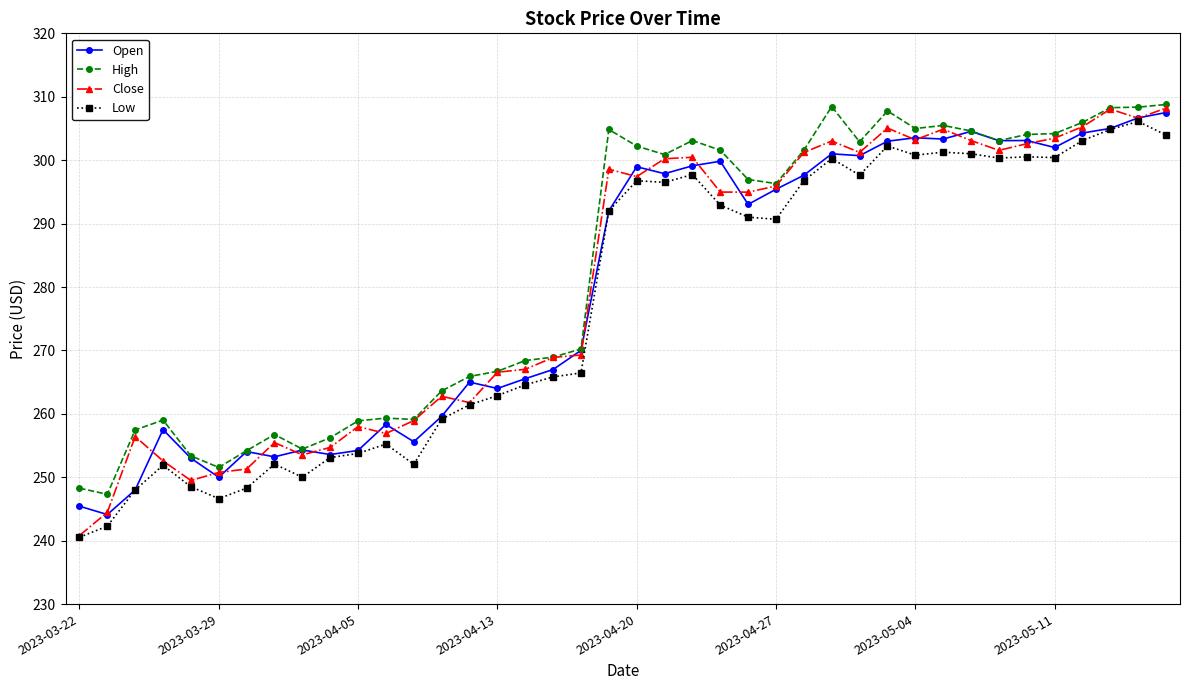

What is the lowest value of the Open series?

244.1